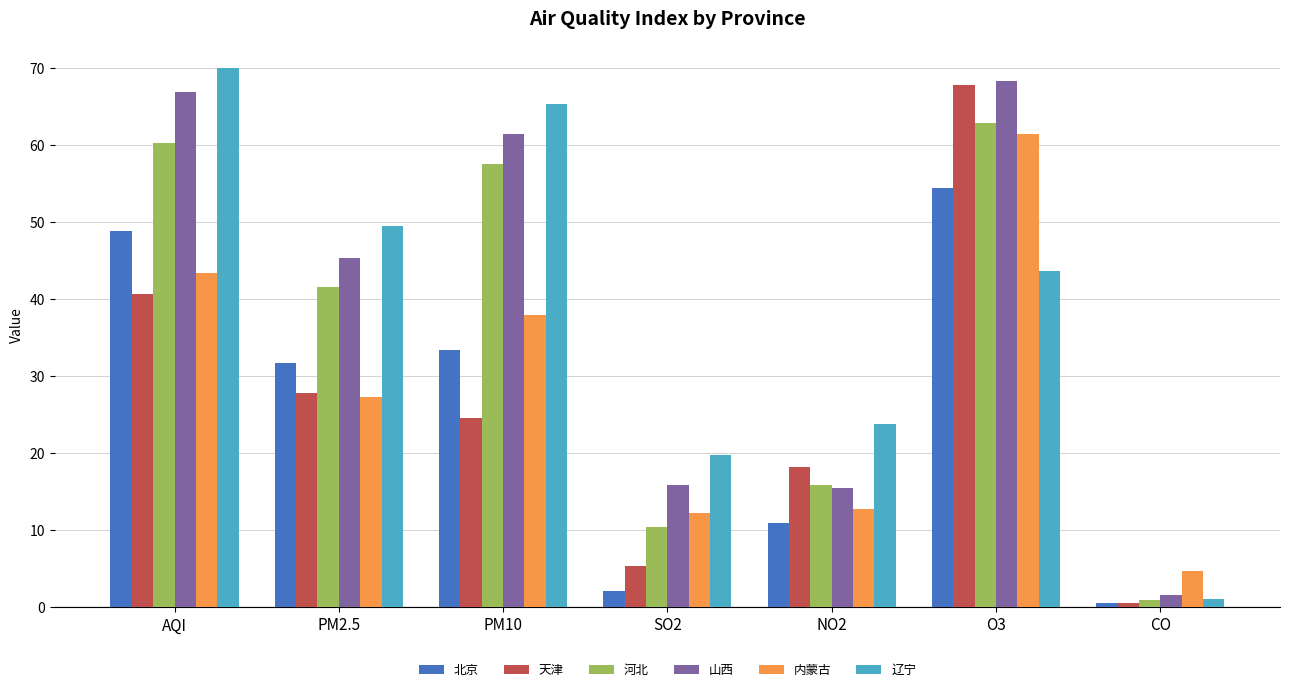

Rank the categories by 辽宁 value from highest to lowest.

AQI, PM10, PM2.5, O3, NO2, SO2, CO